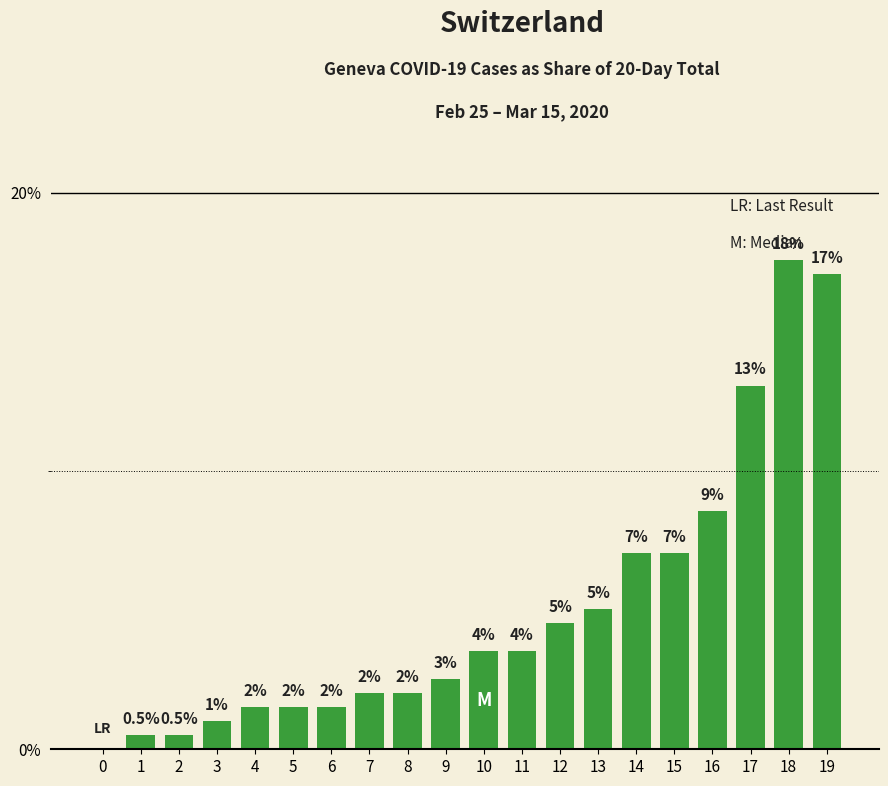

What is the greatest value displayed?

17.6